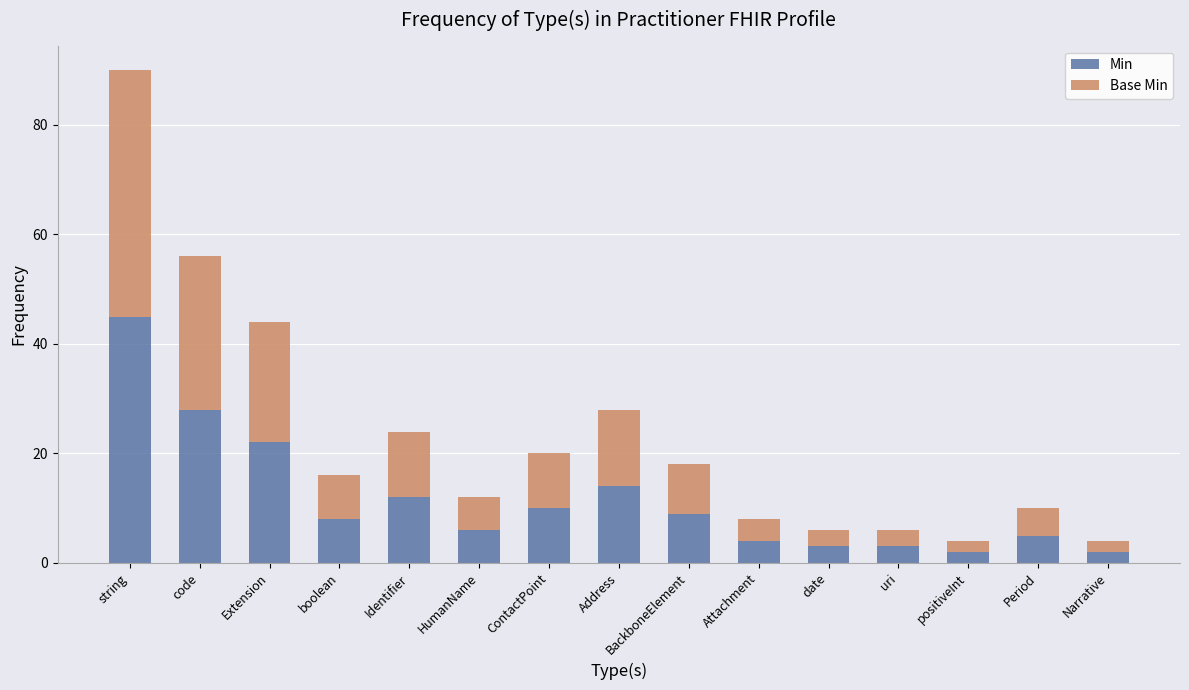

What is the difference between the Min values at Period and code?

23